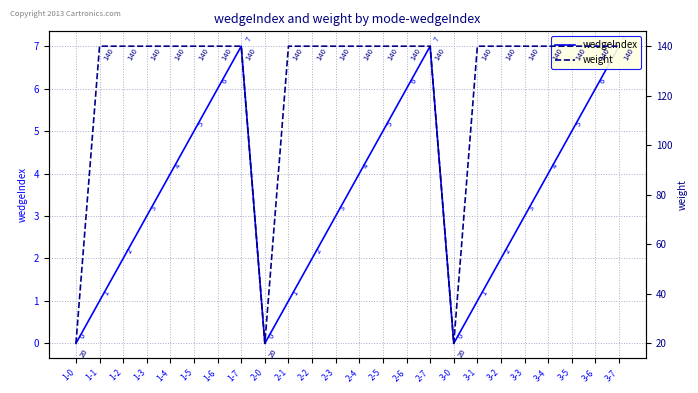

What is the greatest value displayed?

140